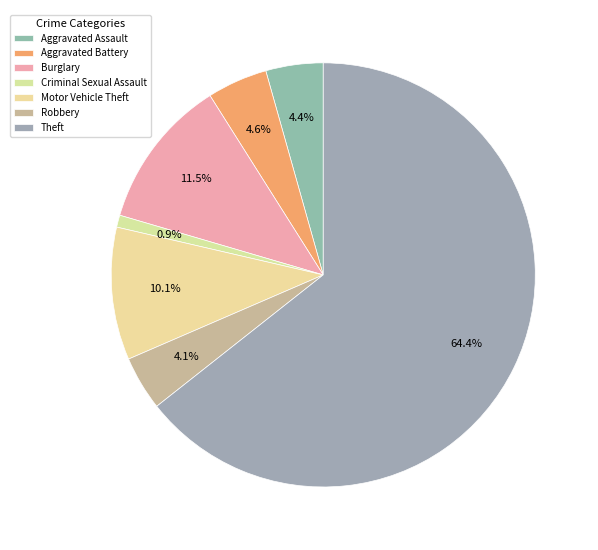

What percentage is NOT represented by Motor Vehicle Theft?

89.9%